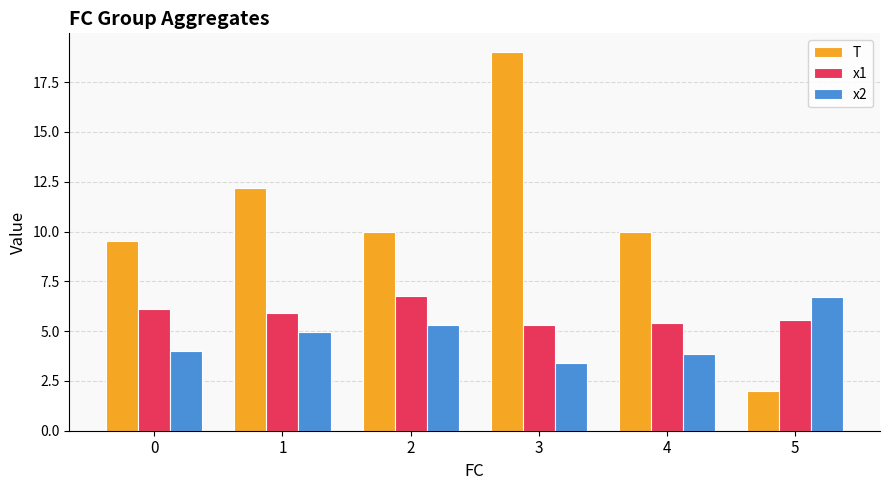

What value does the x1 series have at 3?

5.3